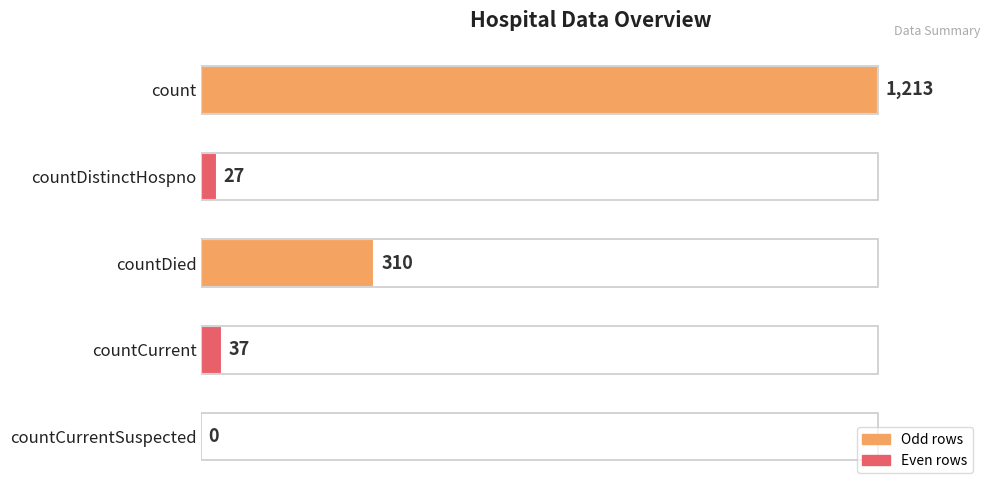

At which label is the value closest to 606?

countDied